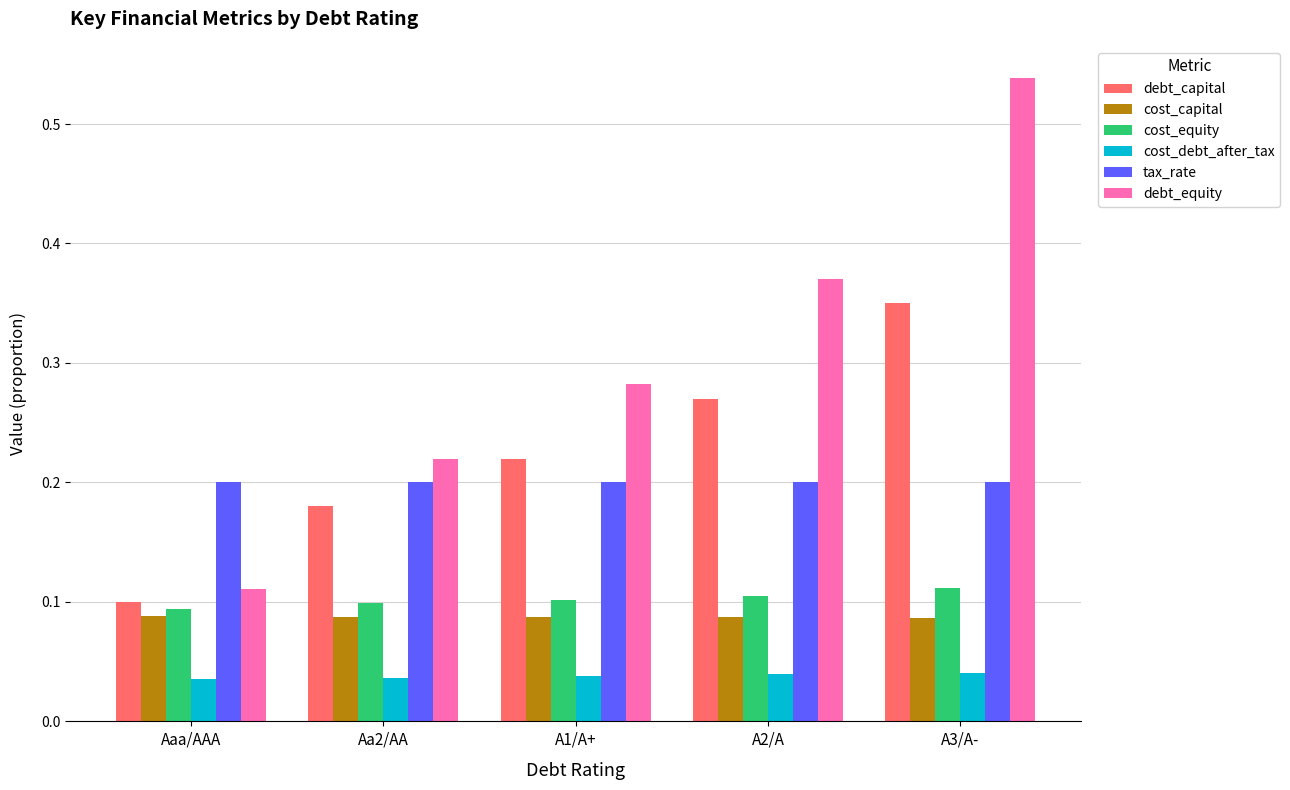

What is the label of the 1st bar from the right?

A3/A-